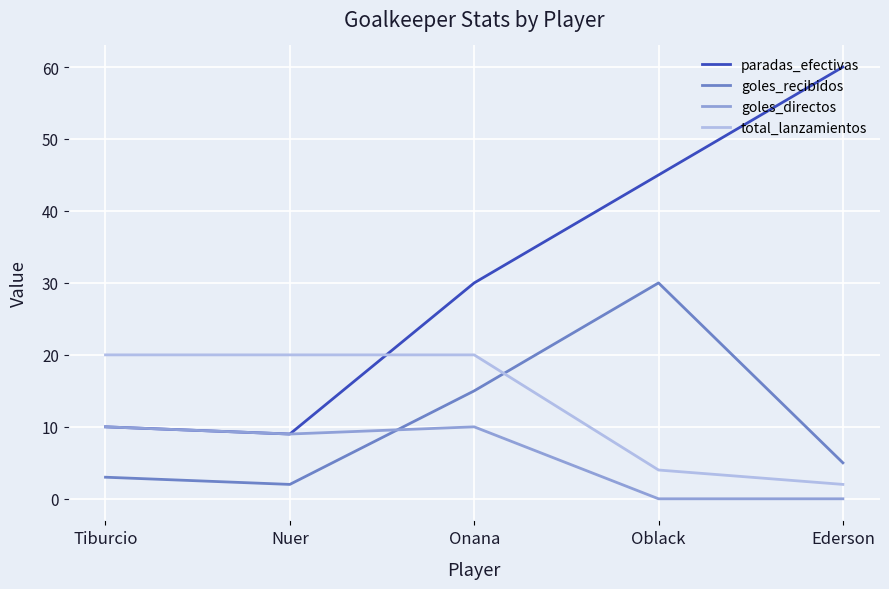

Which label corresponds to the largest value in the chart?

Ederson